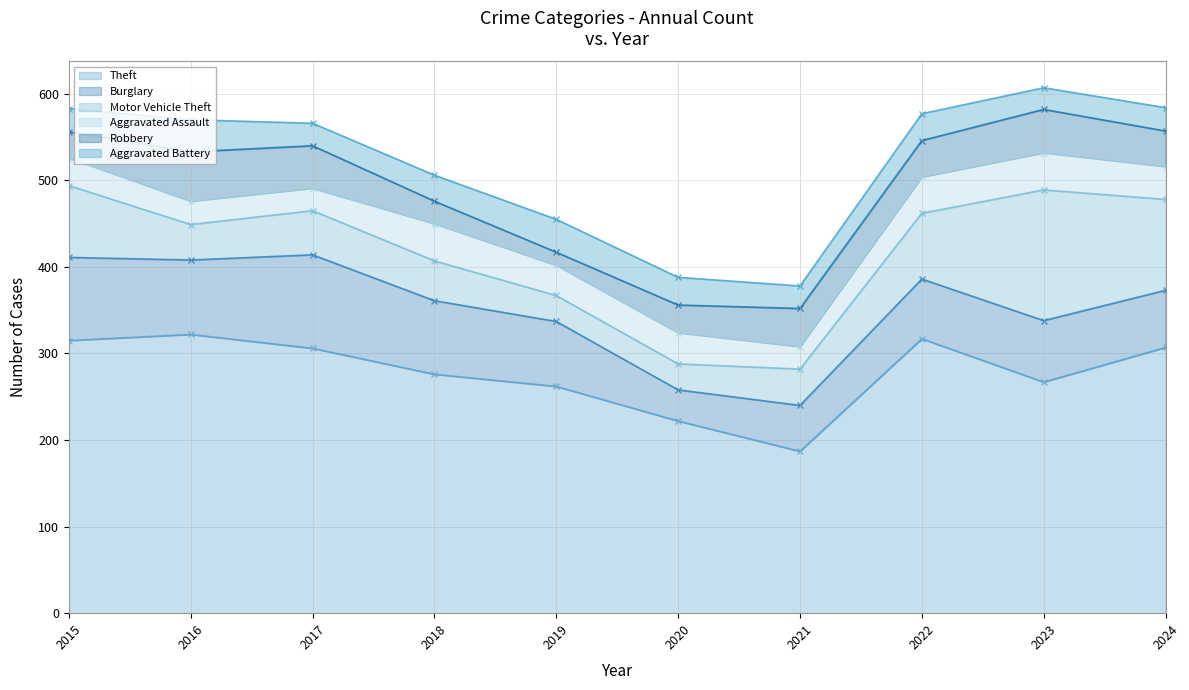

Which series has the widest spread of values?

Theft